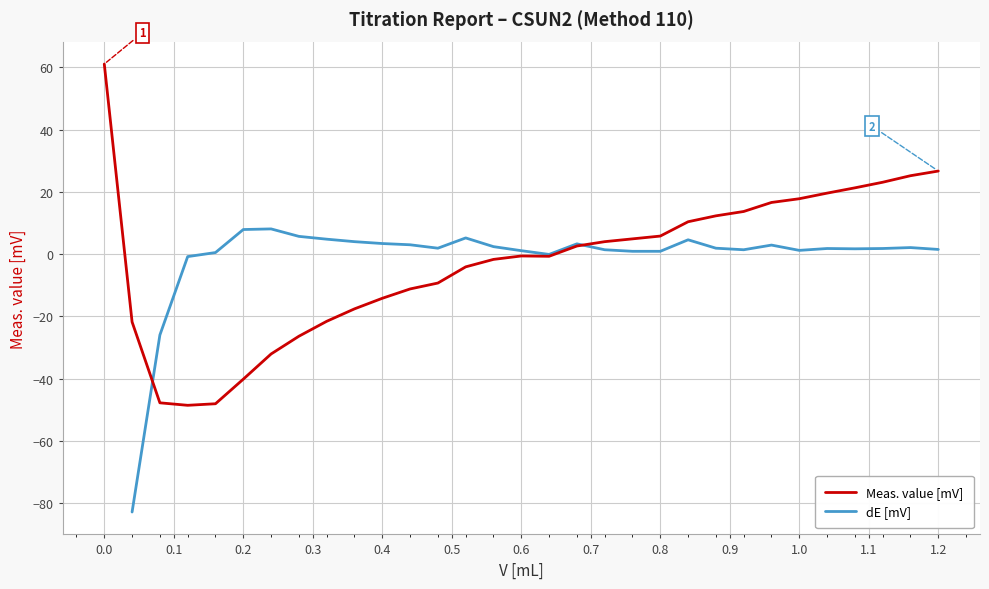

How many values in dE [mV] are above zero?

26